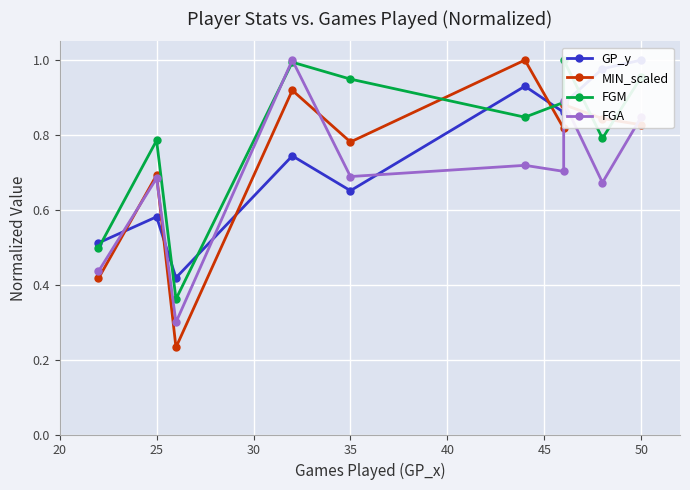

The value of GP_y at 20 is 0.9. True or false?

False